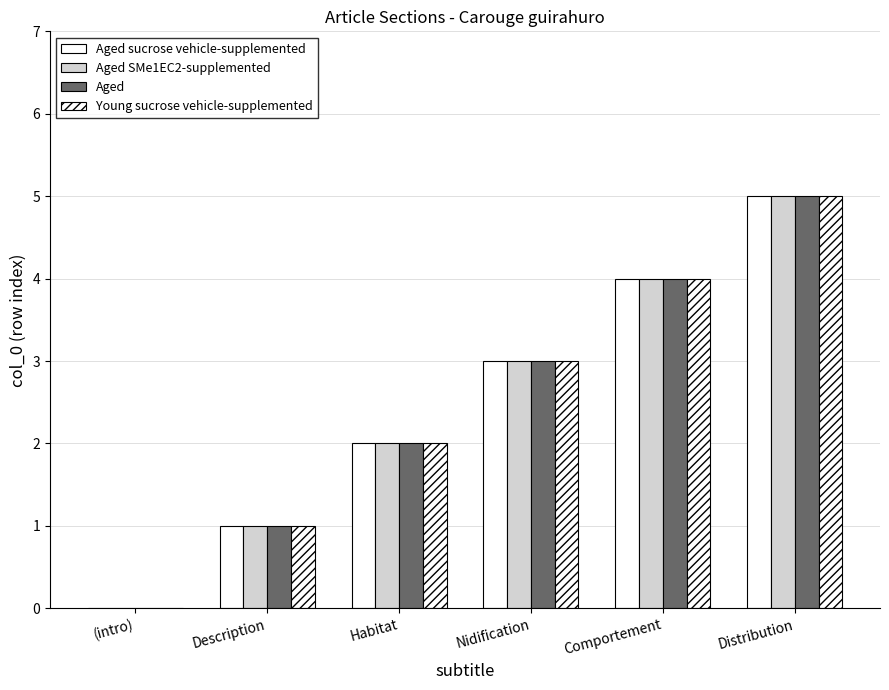

Are the bars grouped side by side (vs. stacked)?

Yes